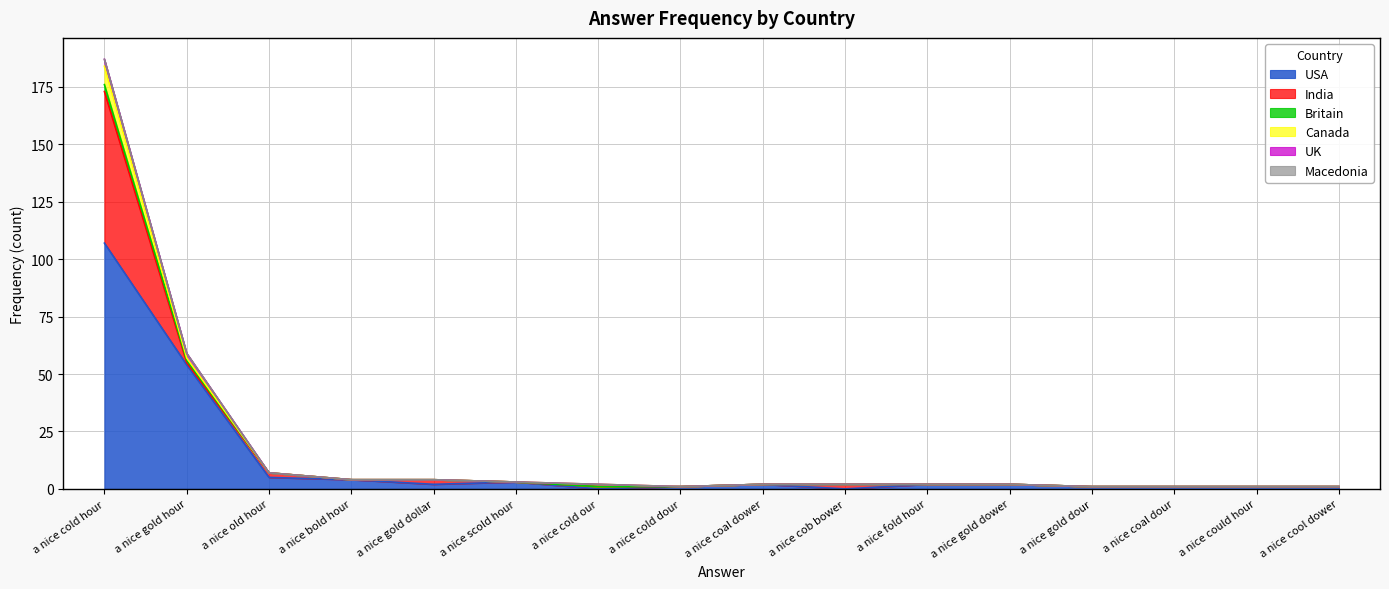

How many data points in USA are less than 2?

7